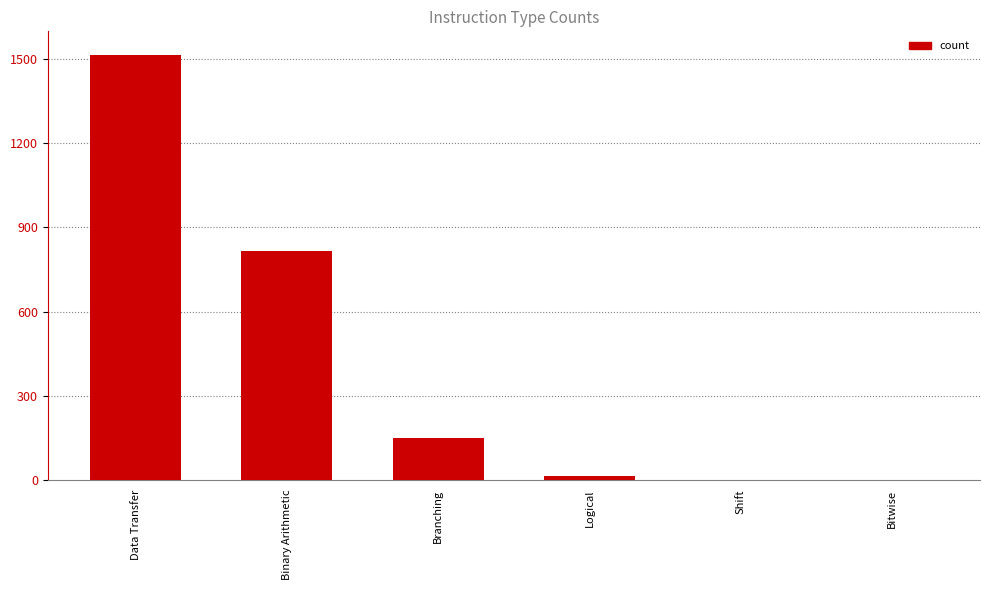

Which has a higher value, Data Transfer or Binary Arithmetic?

Data Transfer